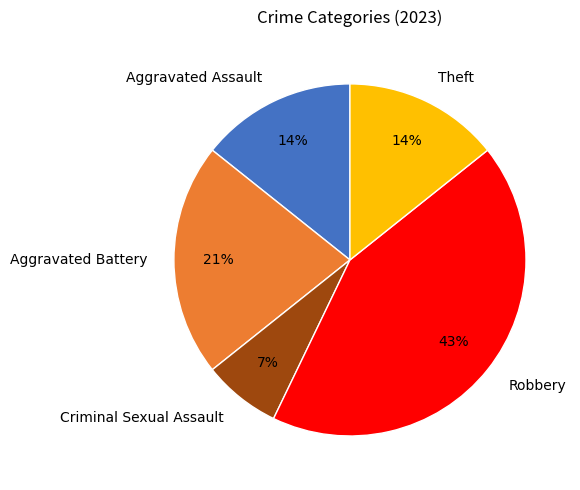

To the nearest percent, what is the average slice percentage?

20%